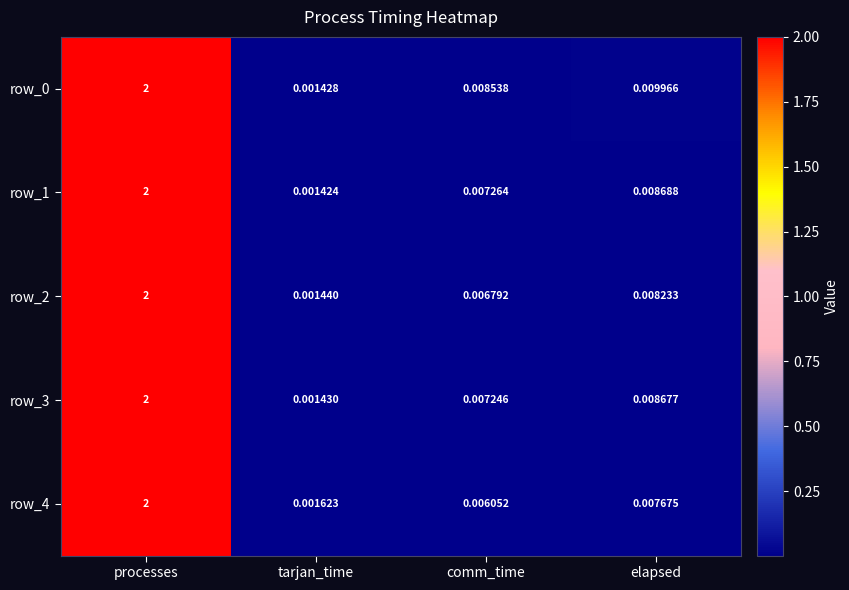

At which label is row_0 closest to 1?

elapsed